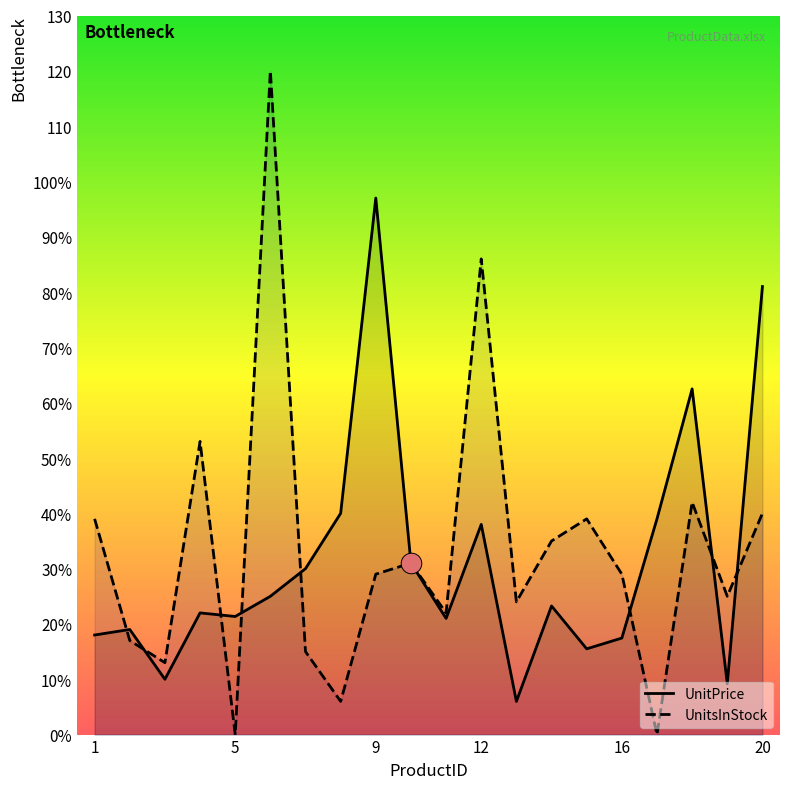

At how many categories does at least one series exceed 5?

20